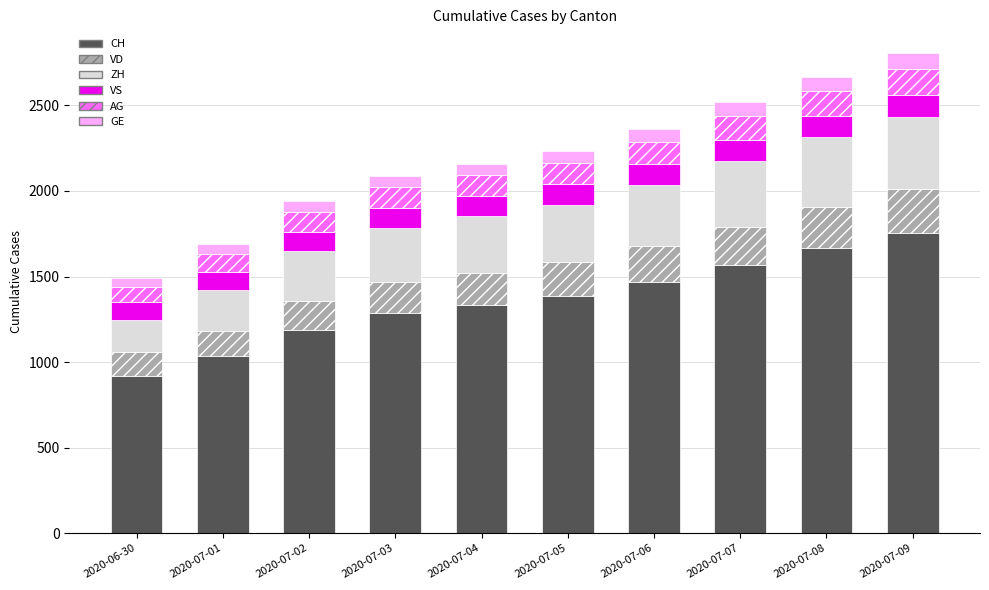

What is the total value across all series at 2020-07-08?

2669